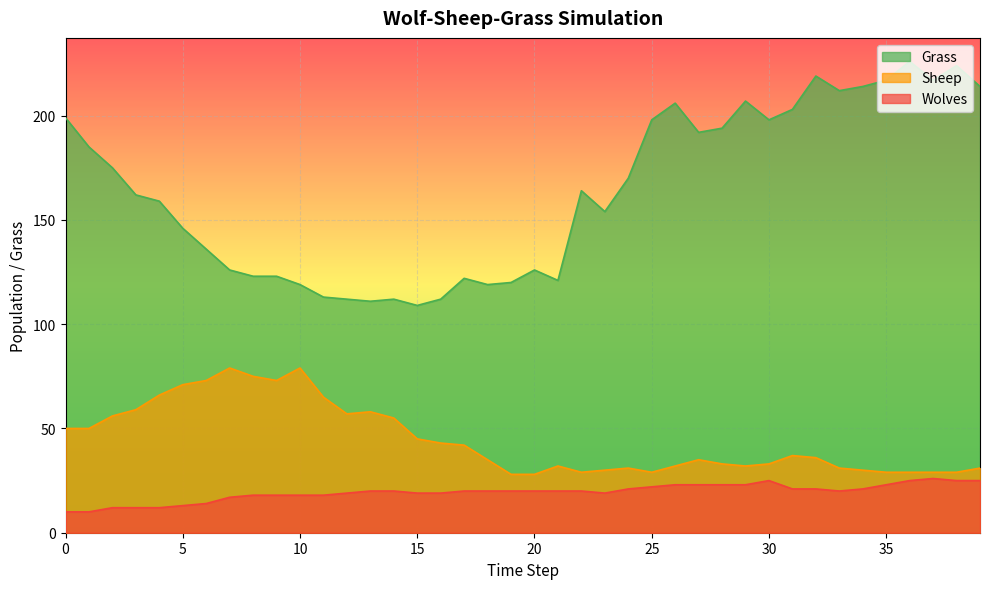

Is it true that Grass equals 185 at 1?

True